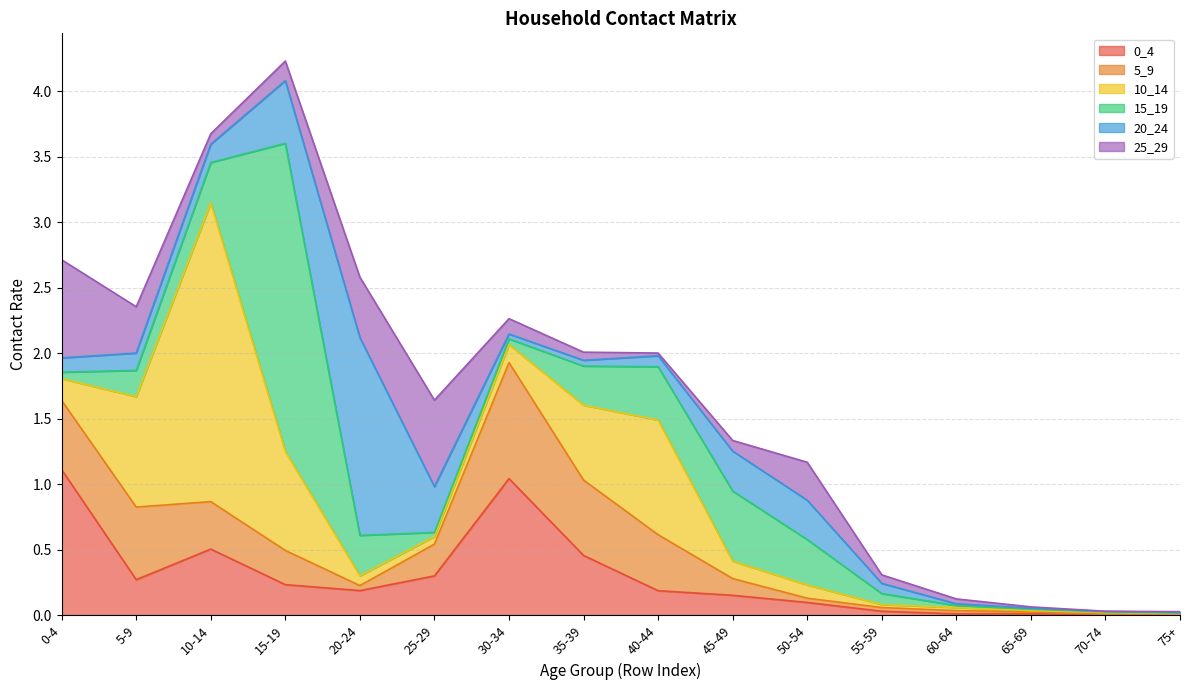

What value does the 10_14 series have at 20-24?

0.1